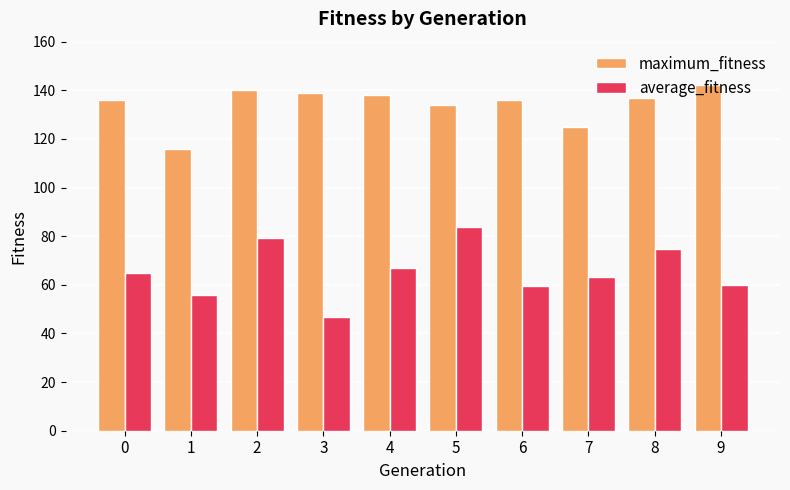

What is the approximate value of average_fitness at 7?

63.3